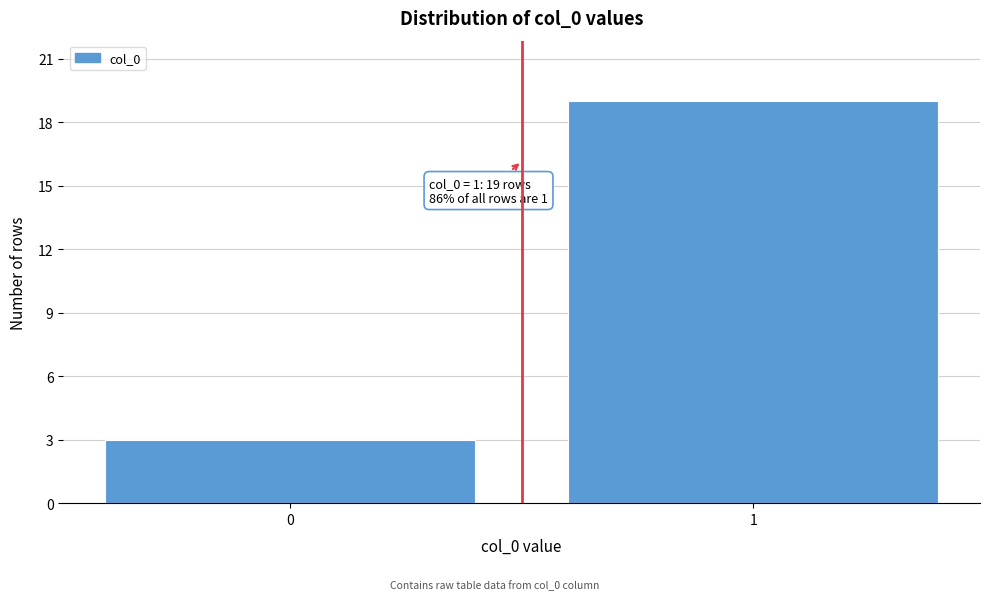

Reading right to left, list all the values displayed in this chart.

1=19	0=3